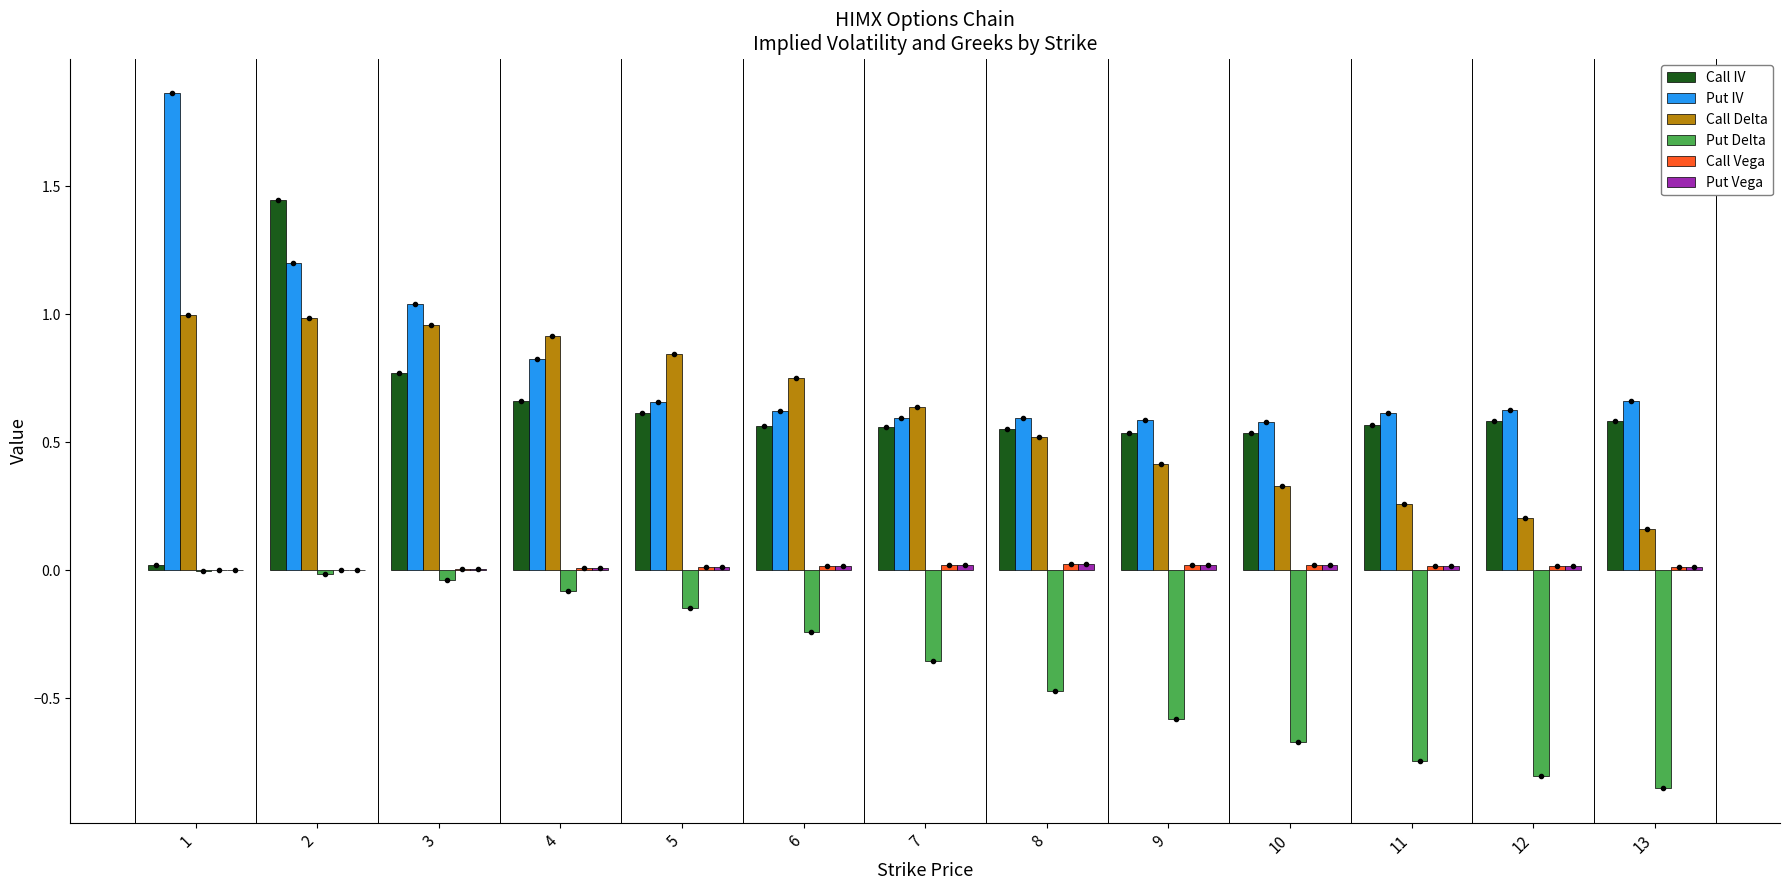

Between 9 and 11, which series saw the biggest shift?

Put Delta